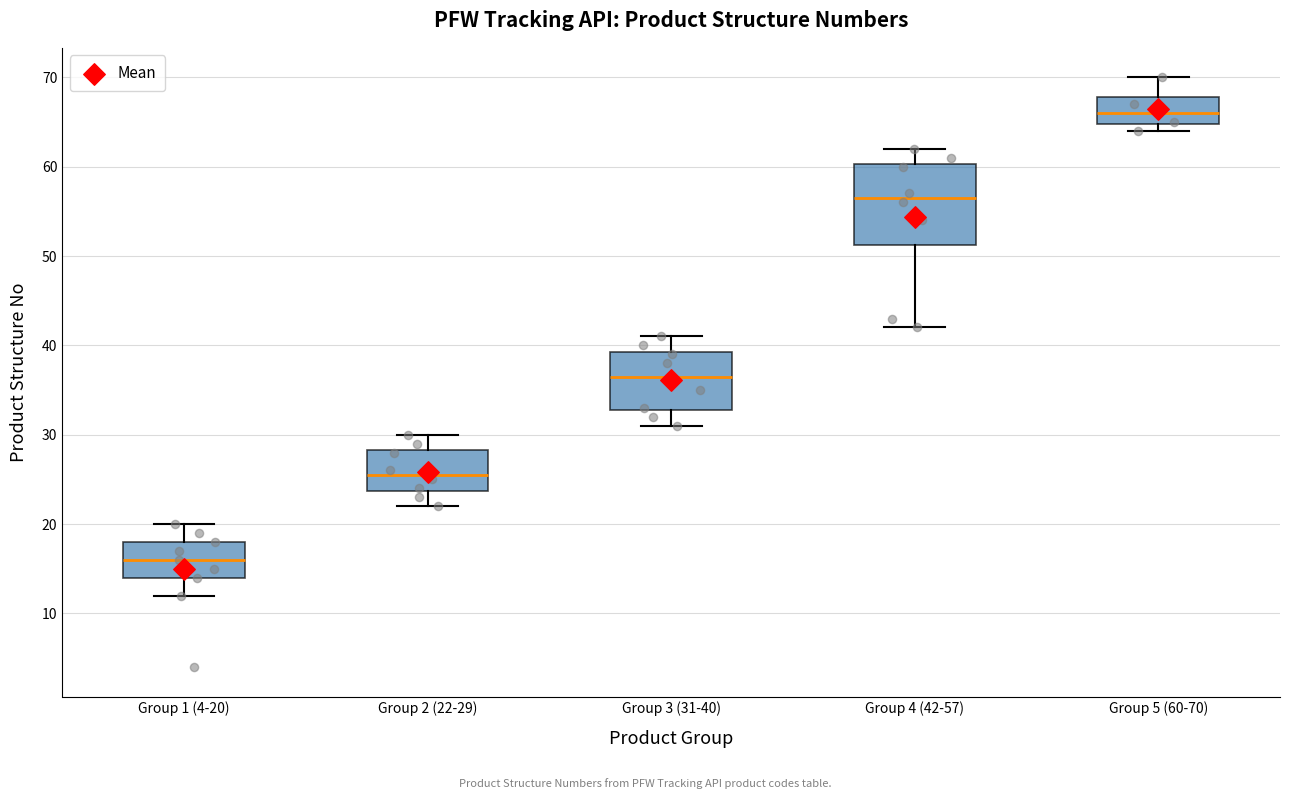

Which box has the highest median line?

Group 5 (60-70)